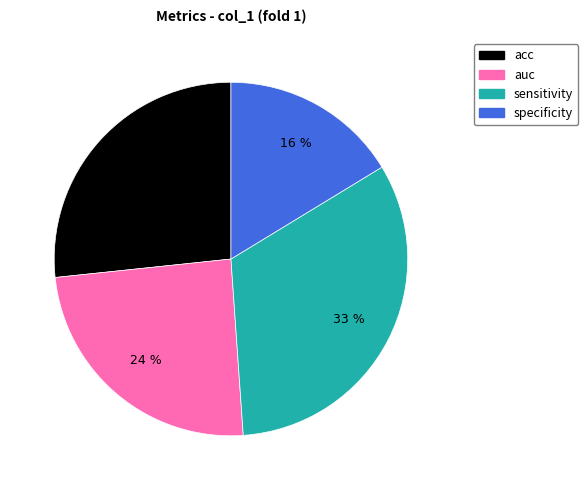

Does auc account for over 50% of the chart?

No